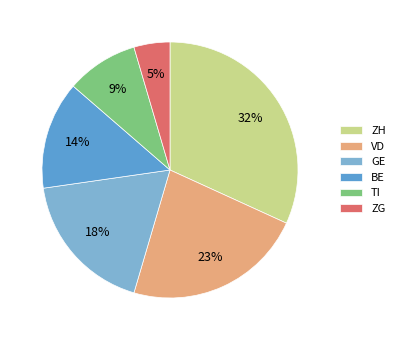

Is there a majority slice in this chart?

No